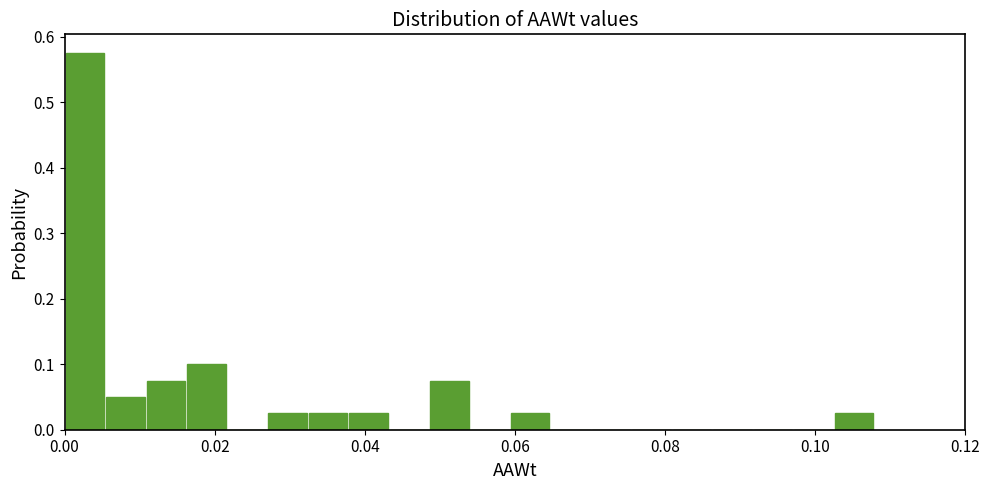

Read against the x-axis, roughly where is the centre of the tallest bar?

0.002